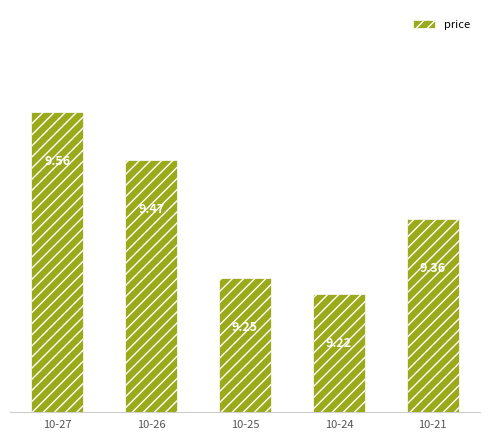

What is the sum of all values?

46.9